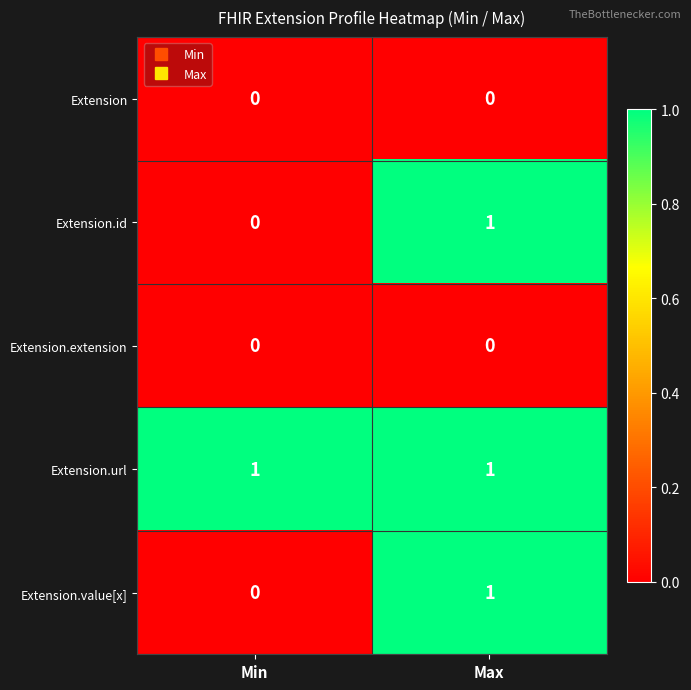

At which label does Extension.id reach its peak?

Max